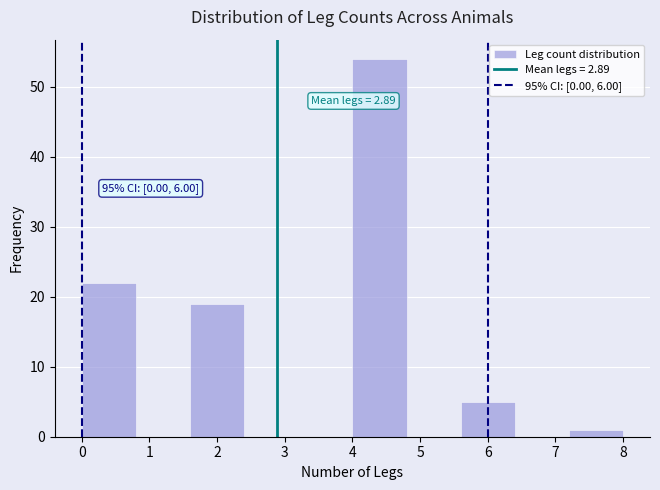

Which range on the x-axis has the tallest bar?

4.0 to 4.8